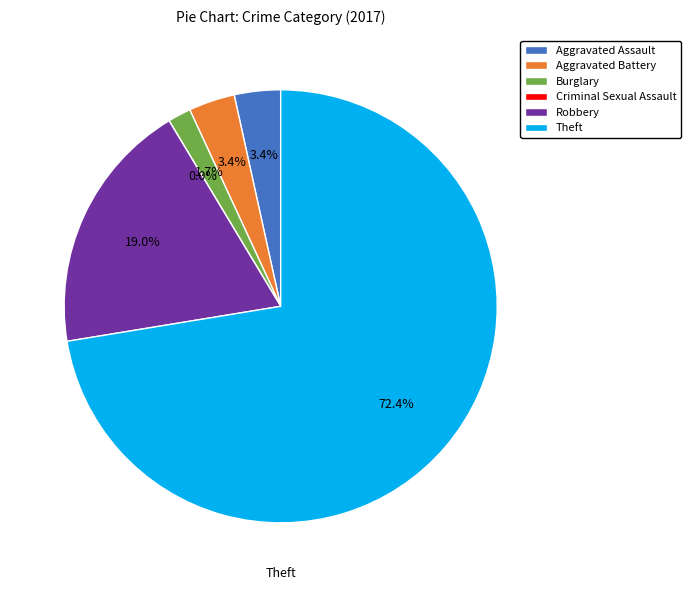

Which slice is the largest?

Theft